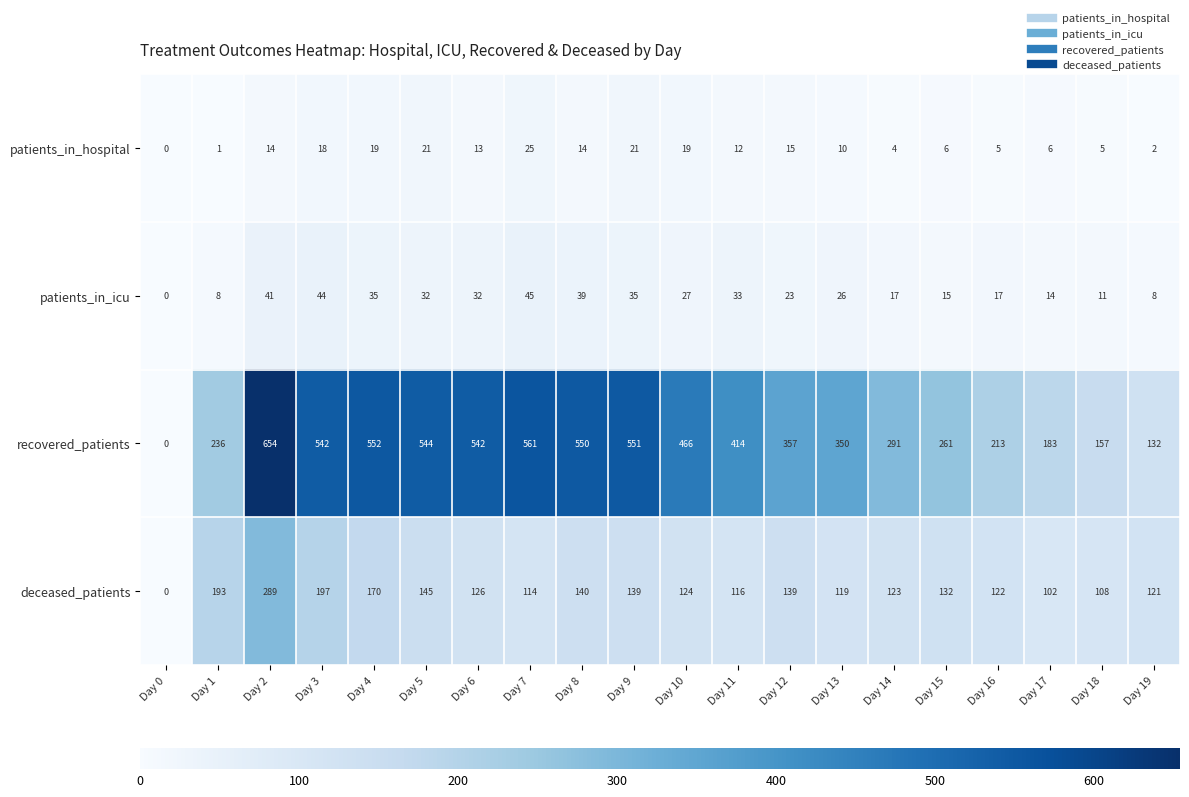

Where is patients_in_icu nearest to the value 22?

Day 12